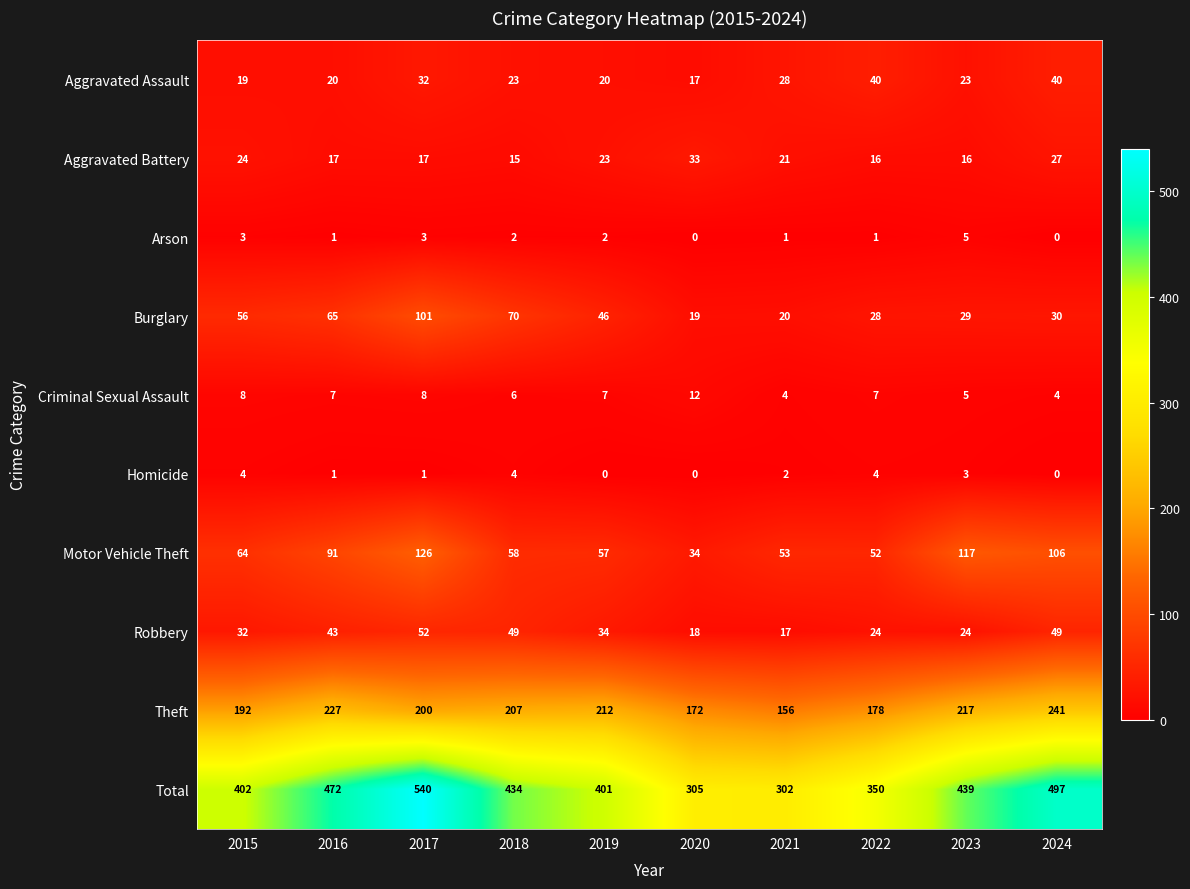

What is the greatest value displayed?

540